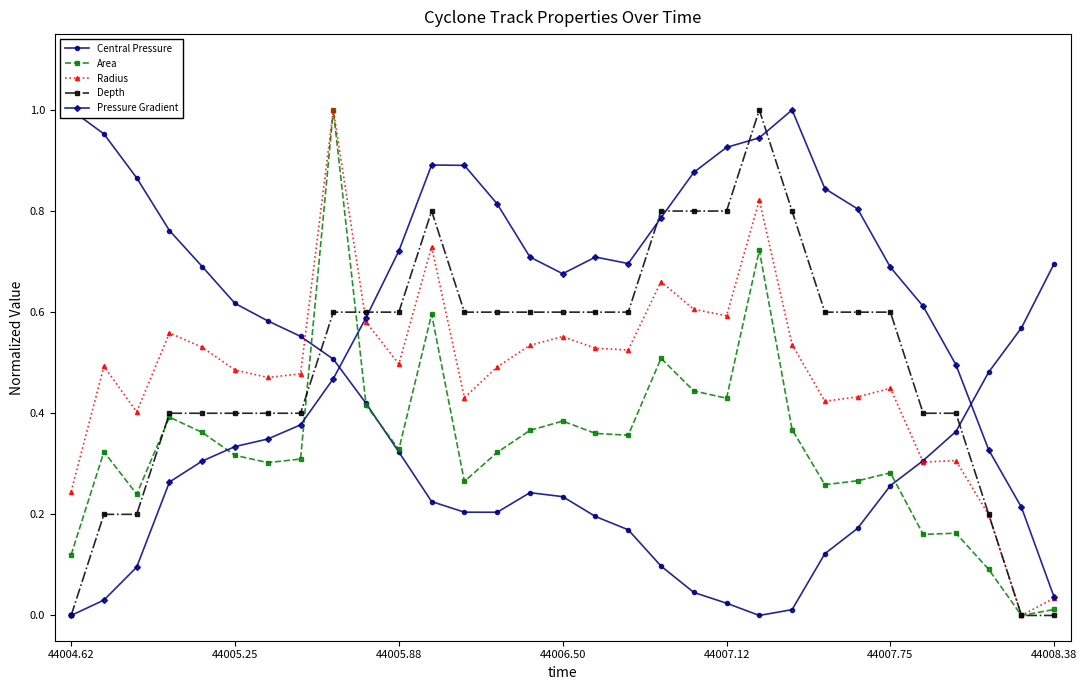

Does the chart have visible grid lines?

No